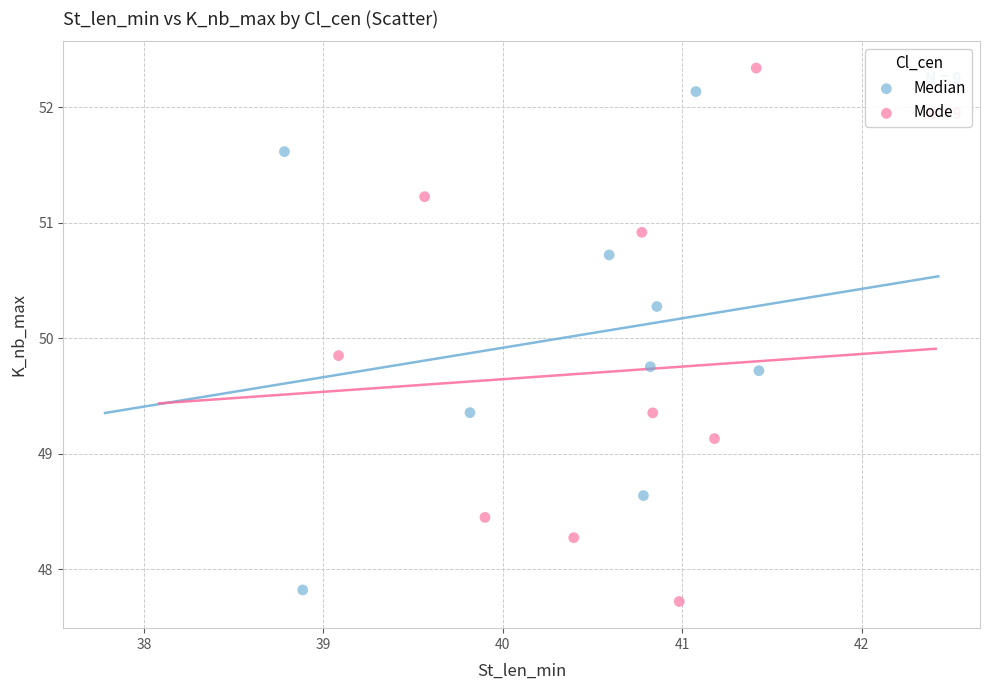

Which series has the largest Y range (max minus min)?

Mode